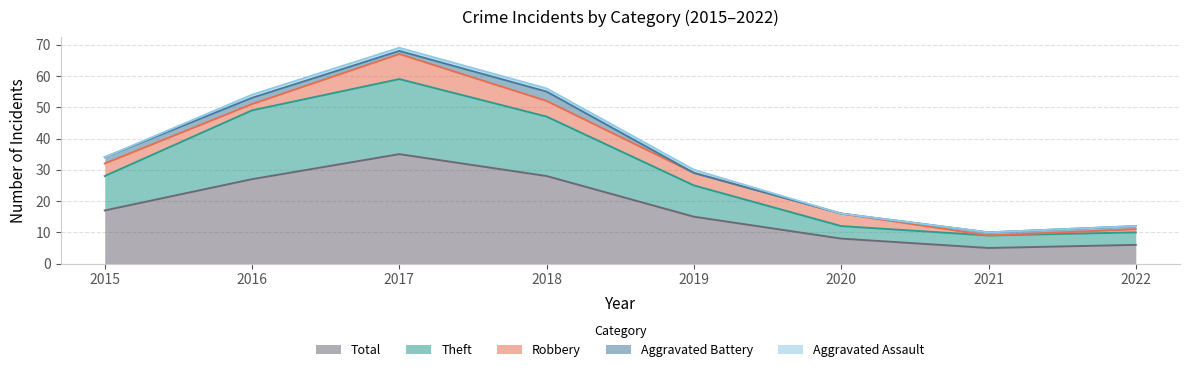

Where is the first local minimum for Total?

2021